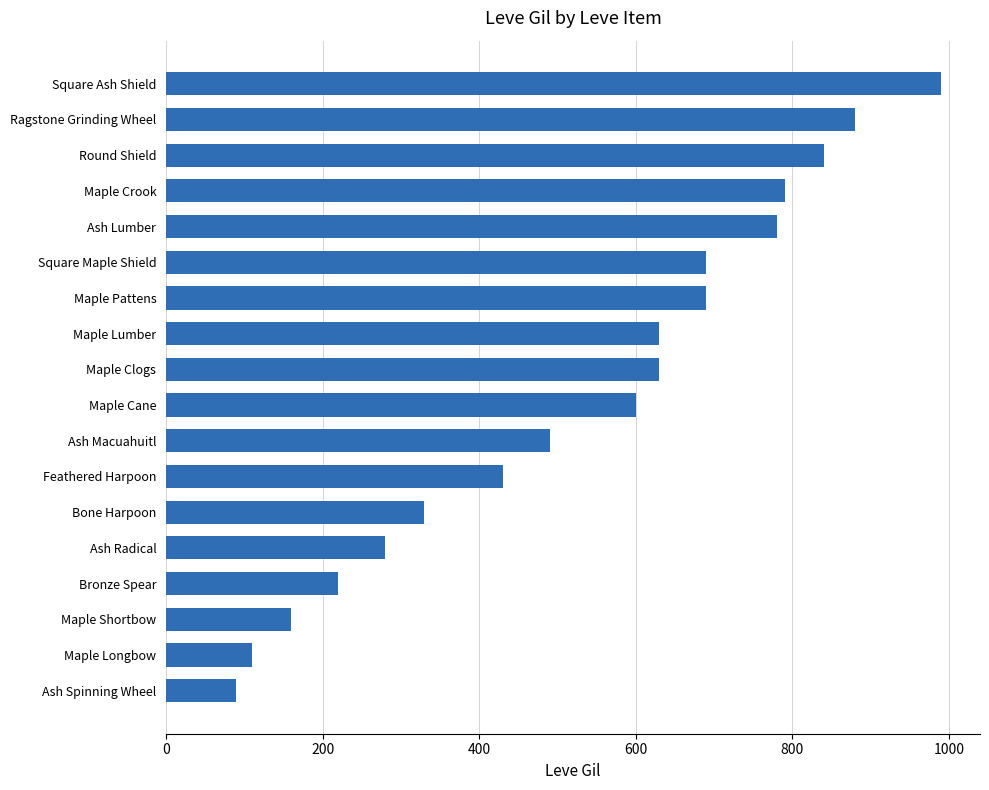

The chart shows a value of 1101 at Maple Lumber. True or false?

False